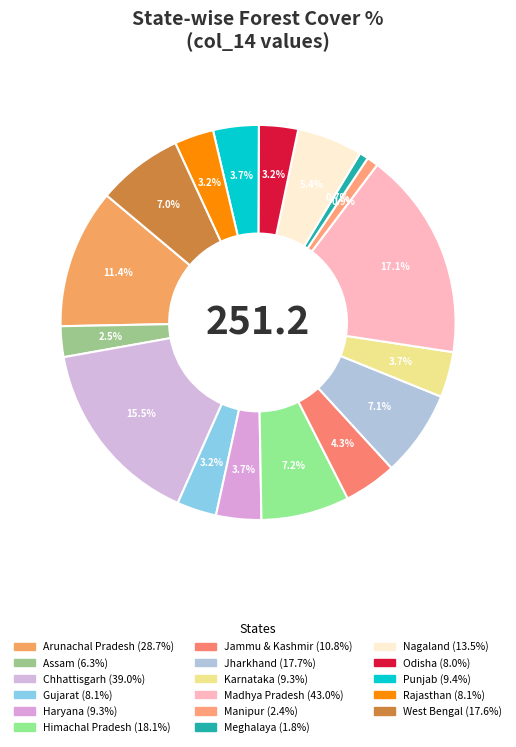

How many segments does this pie chart have?

17